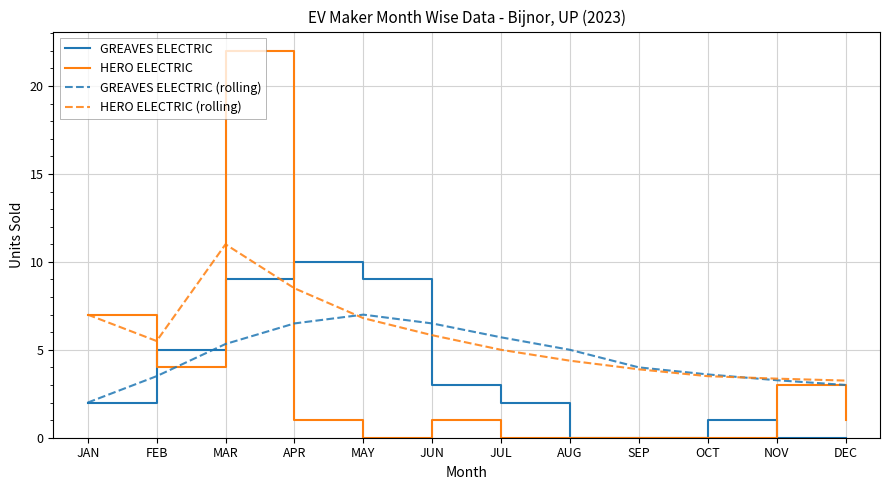

Which series ends up on top after the final intersection of GREAVES ELECTRIC (rolling) and HERO ELECTRIC (rolling)?

HERO ELECTRIC (rolling)